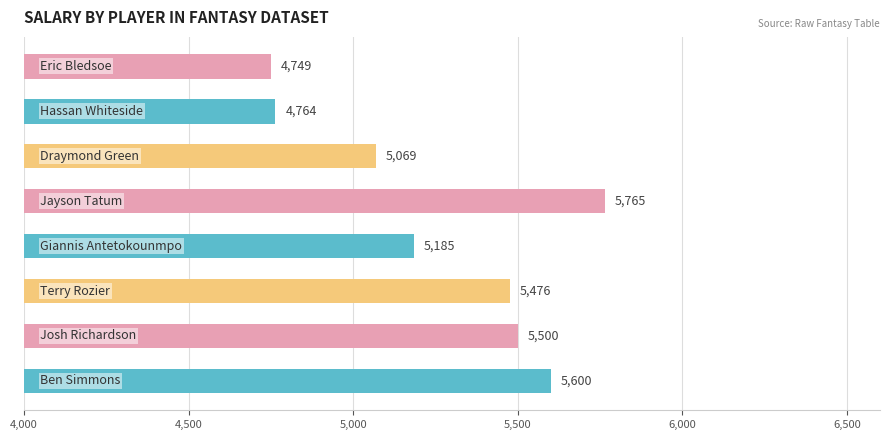

What is the maximum value shown in the chart?

5765